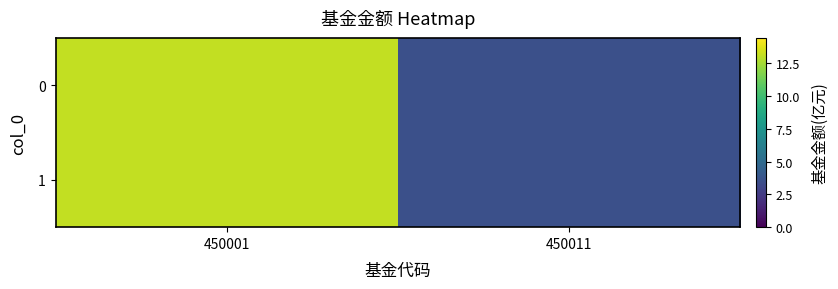

What is the sum of the values at 450001 and 450011?

16.6